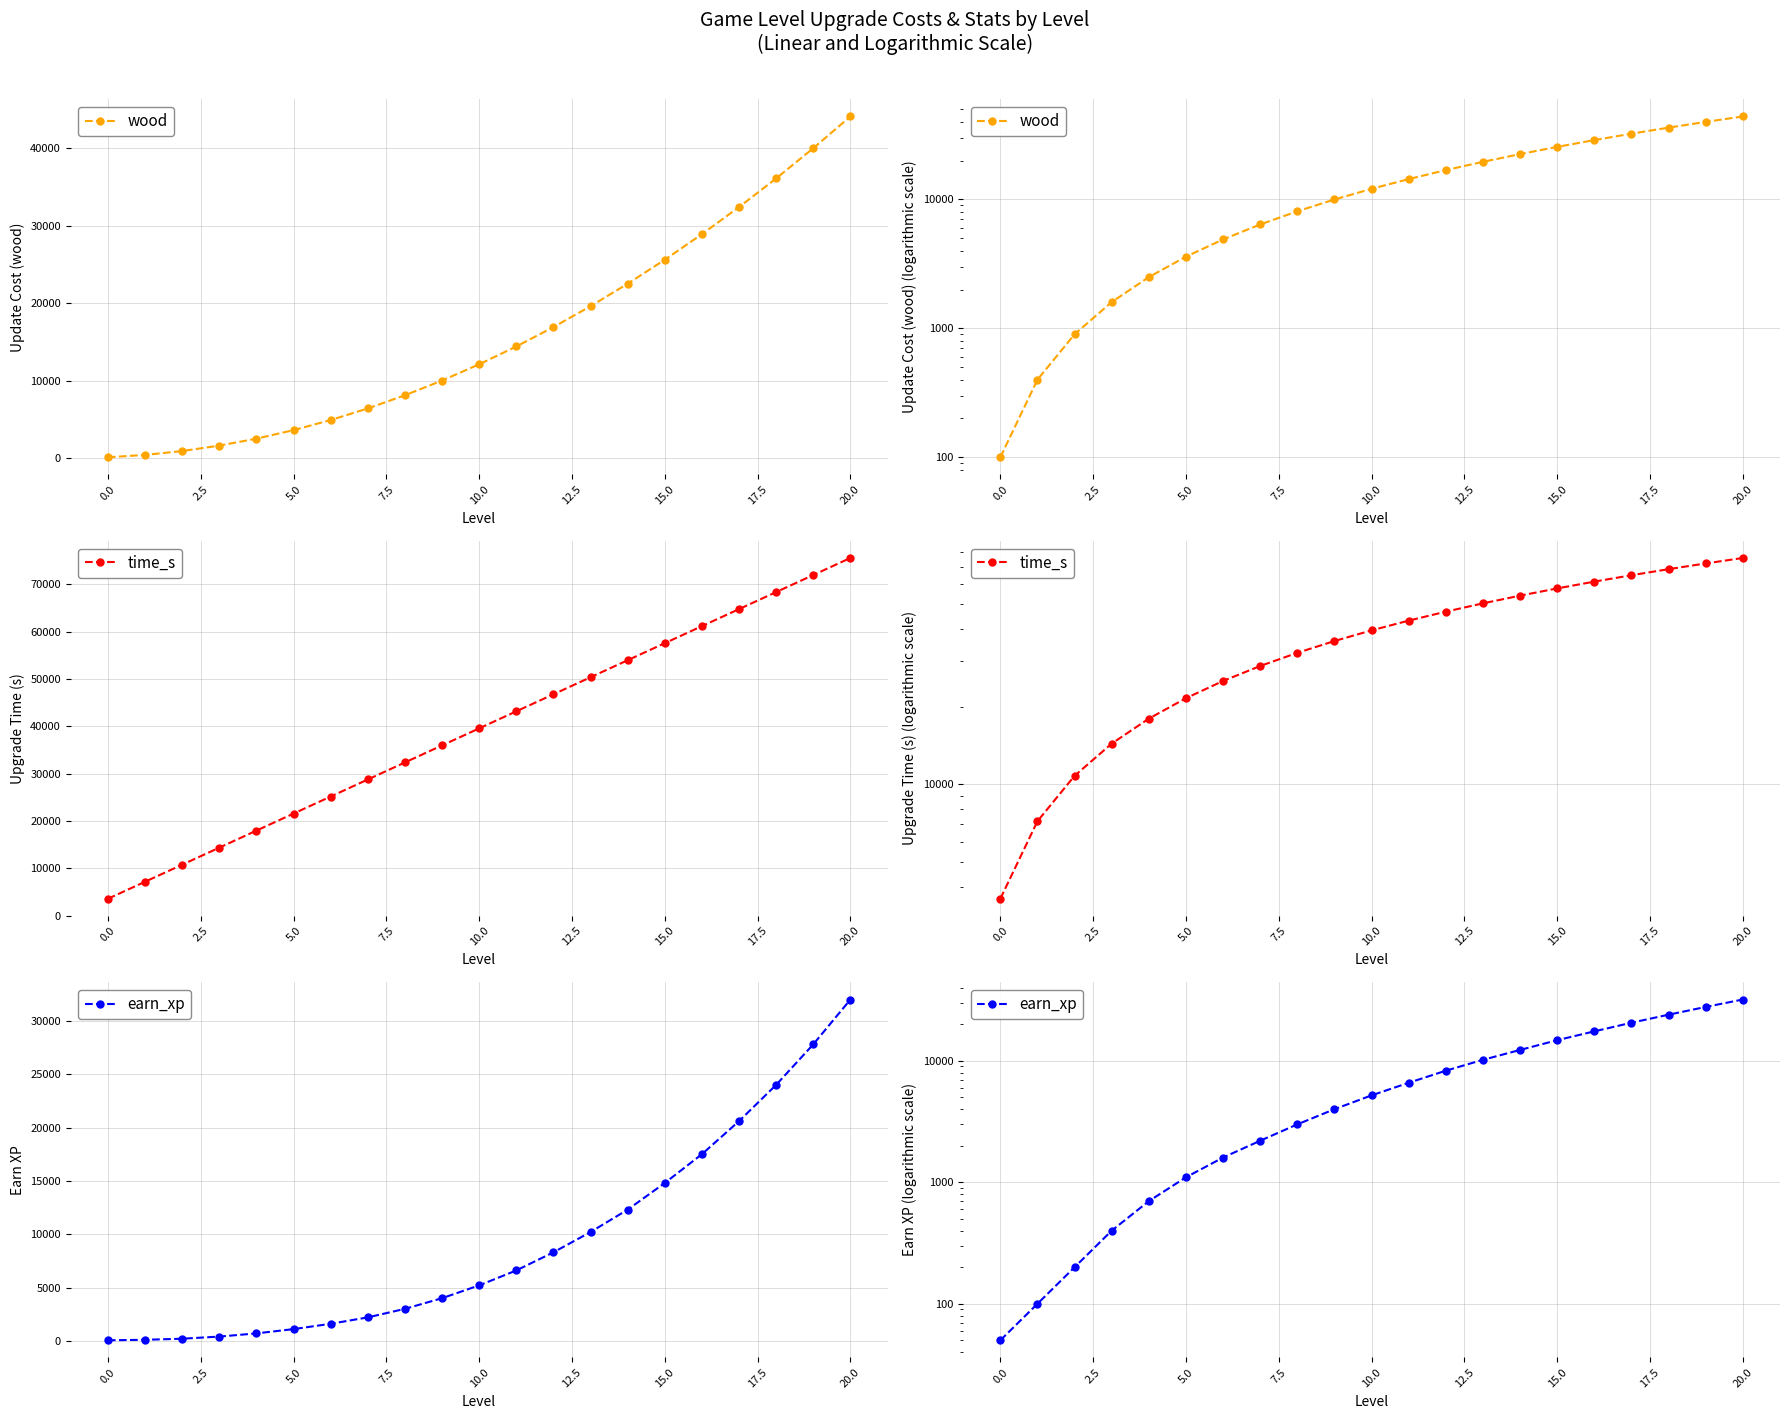

How many lines are shown in the chart?

3